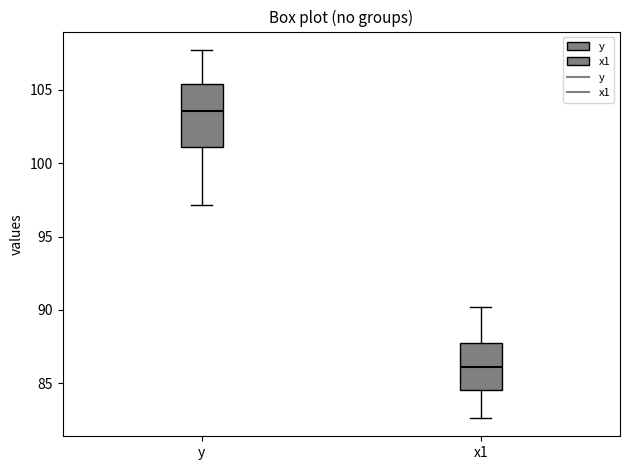

Reading left to right, transcribe this box plot: for each box, give where its median line is, the range the box spans, and where its two whiskers end, as read against the y-axis. The values are not printed on the chart, so give them approximately, as read against the axis.

y: median 103.5, box 101.0 to 105.5, whiskers 97.0 to 107.5
x1: median 86.0, box 84.5 to 88.0, whiskers 82.5 to 90.0